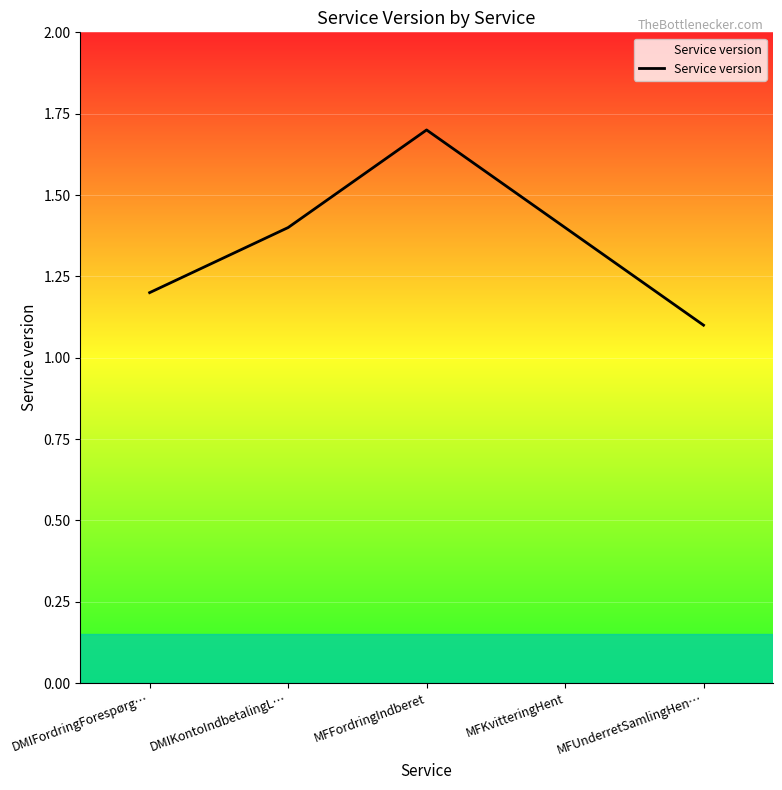

Reading left to right, what are all the values shown in this chart?

DMIFordringForespørg…=1.2	DMIKontoIndbetalingL…=1.4	MFFordringIndberet=1.7	MFKvitteringHent=1.4	MFUnderretSamlingHen…=1.1